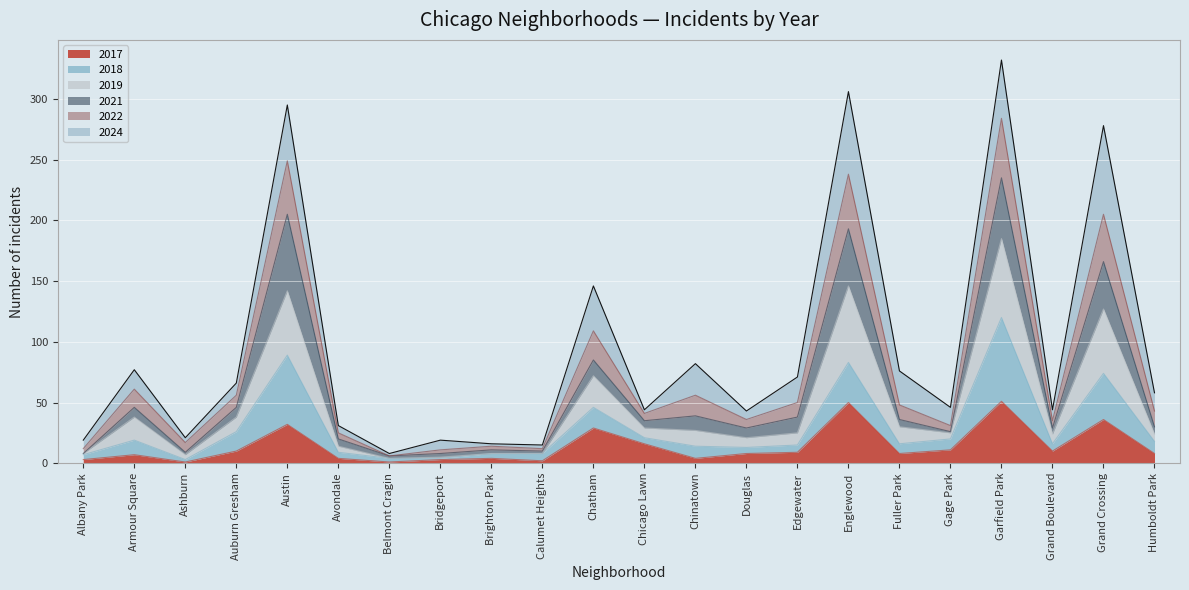

The value of 2017 at Austin is 32. True or false?

True